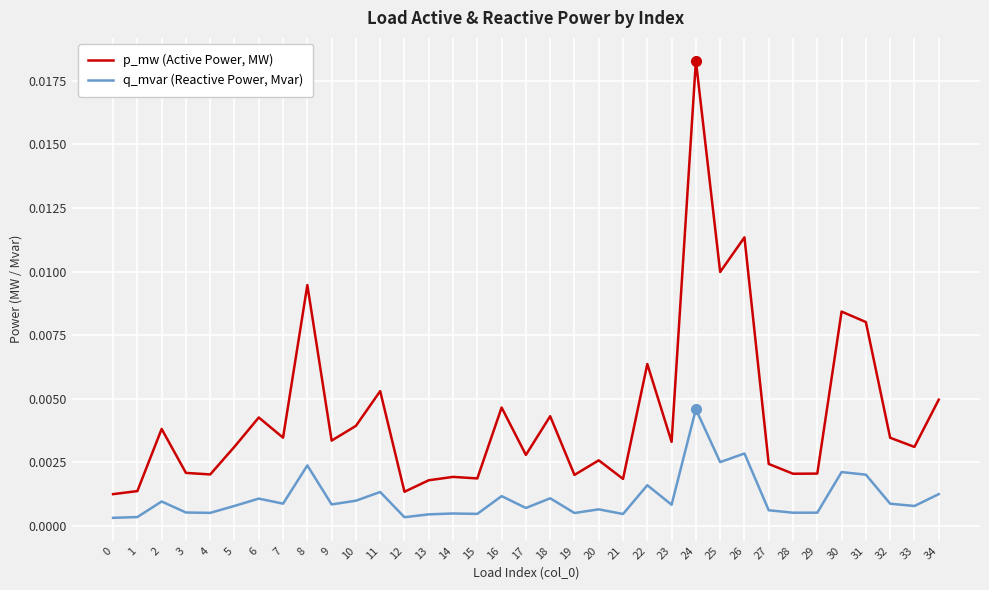

True or false: p_mw (Active Power, MW) and q_mvar (Reactive Power, Mvar) intersect in this chart.

False